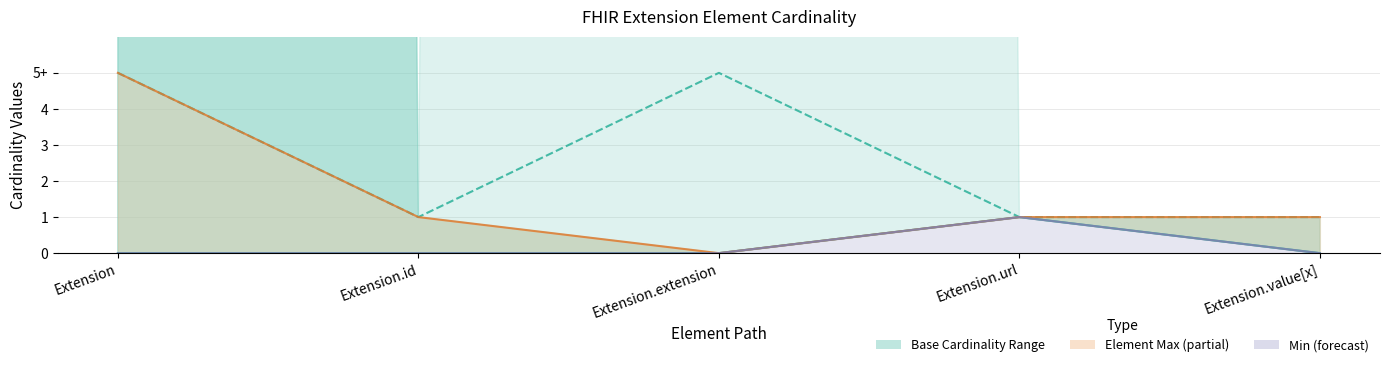

At which label does Min line reach its peak?

Extension.url